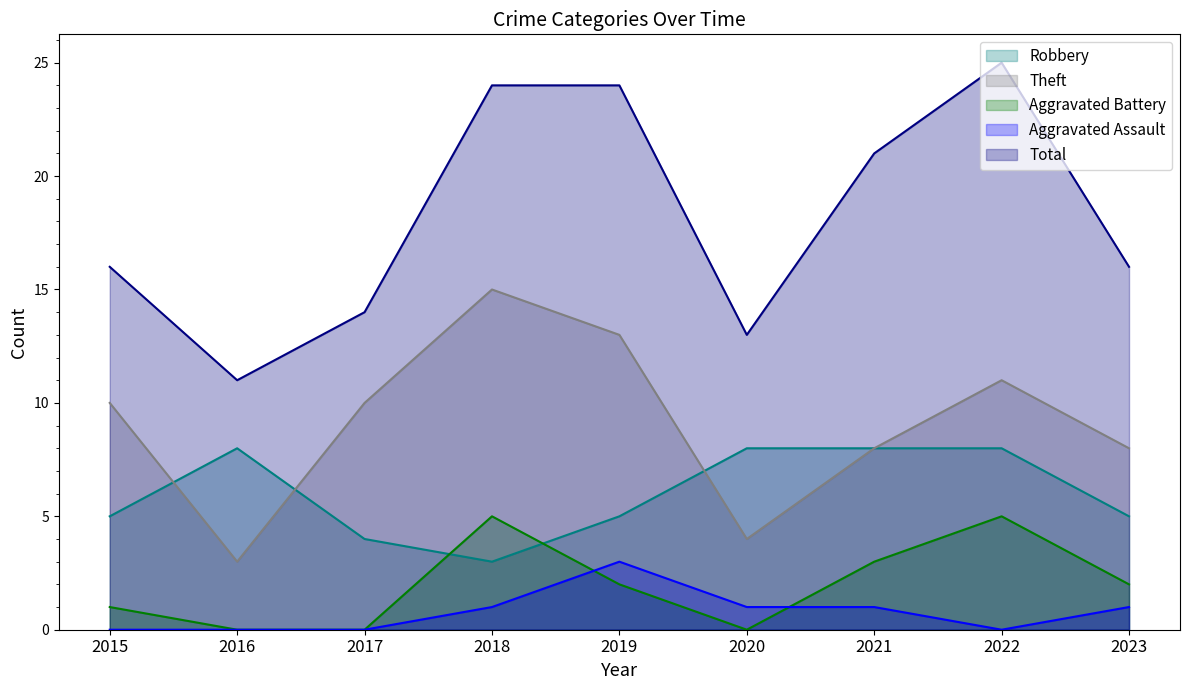

At which category is the sum across all series the highest?

2022